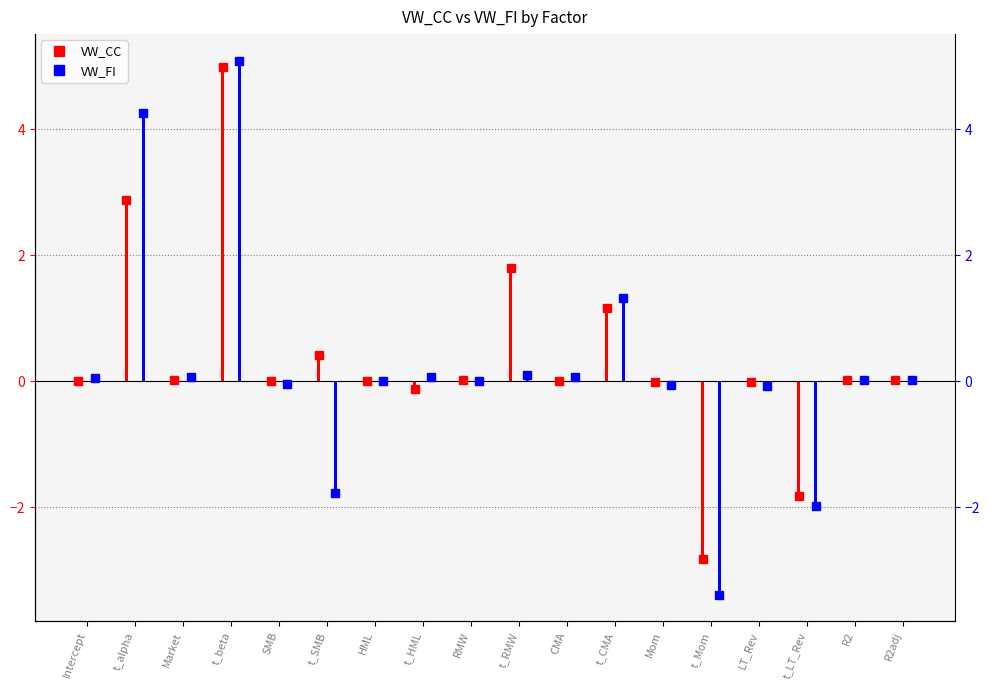

How many values in the VW_FI series exceed 0?

12